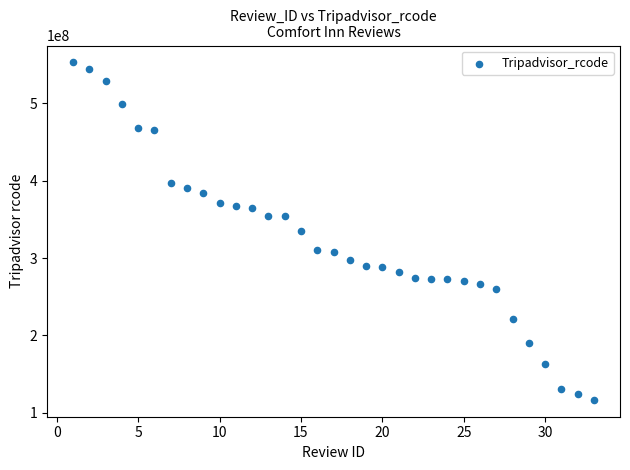

What is the range of X values (max minus min)?

32